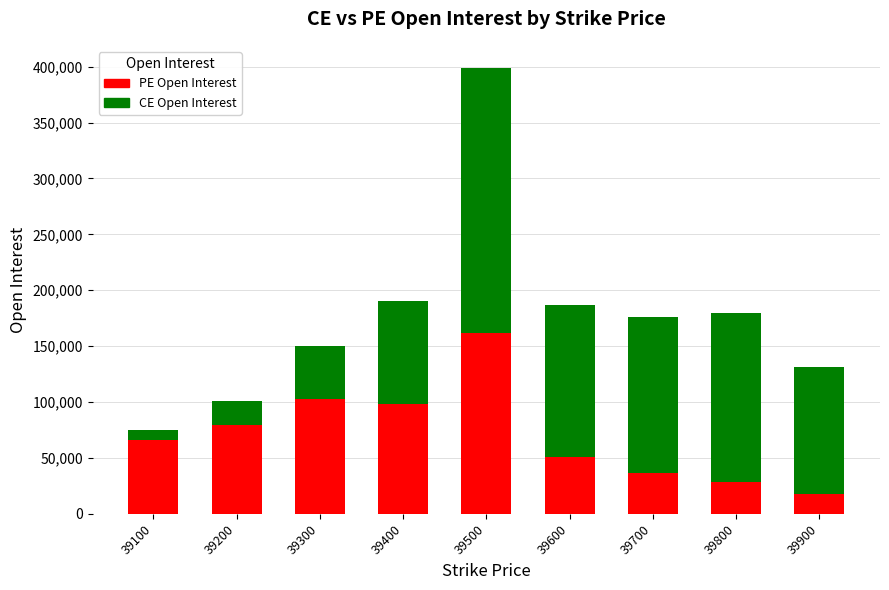

What is the average value of the PE Open Interest series?

71307